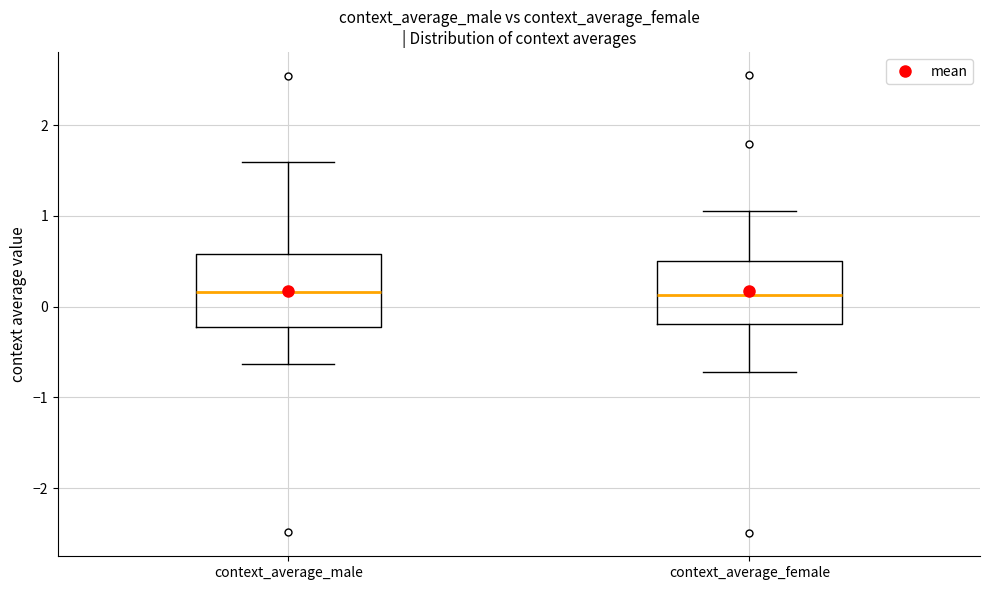

Reading left to right, read every box against the y-axis: the position of its median line, the range the box covers, and the ends of its whiskers. The values are not printed on the chart, so give them approximately, as read against the axis.

context_average_male: median 0.2, box -0.2 to 0.6, whiskers -0.6 to 1.6
context_average_female: median 0.1, box -0.2 to 0.5, whiskers -0.7 to 1.1